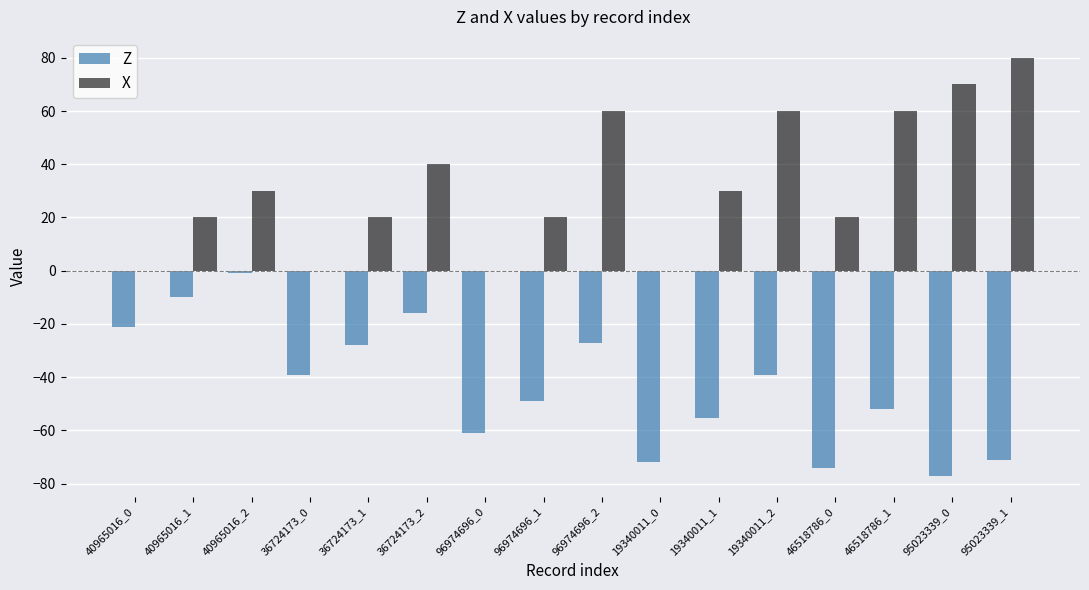

Which series has the largest total across all categories?

X